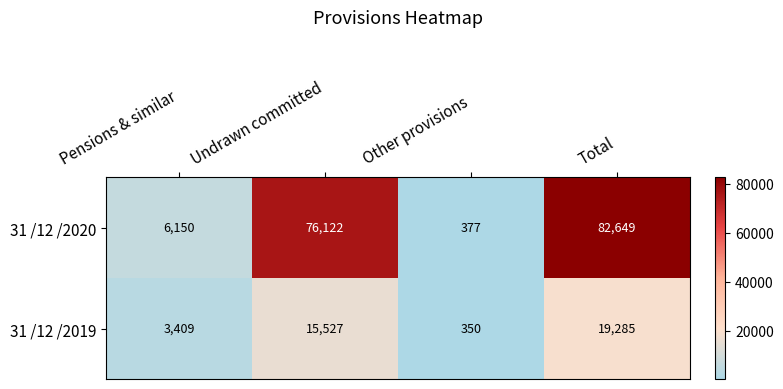

Which series has the largest range (max minus min)?

31 /12 /2020